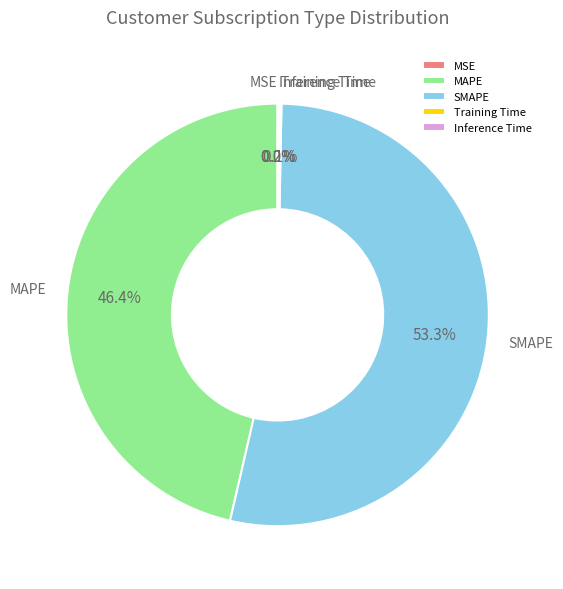

Which category accounts for the majority?

SMAPE